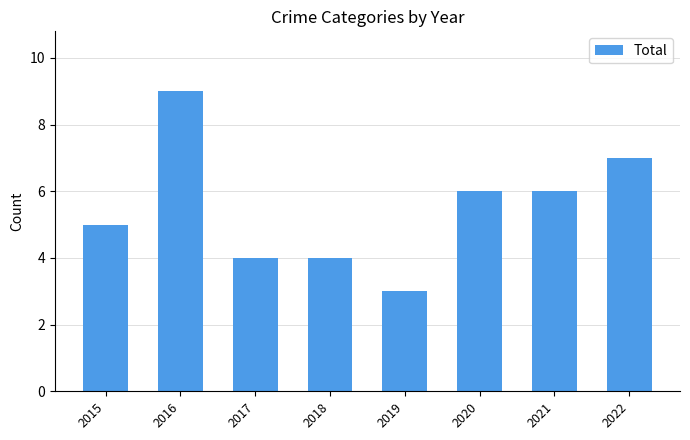

Which has a higher value, 2019 or 2015?

2015